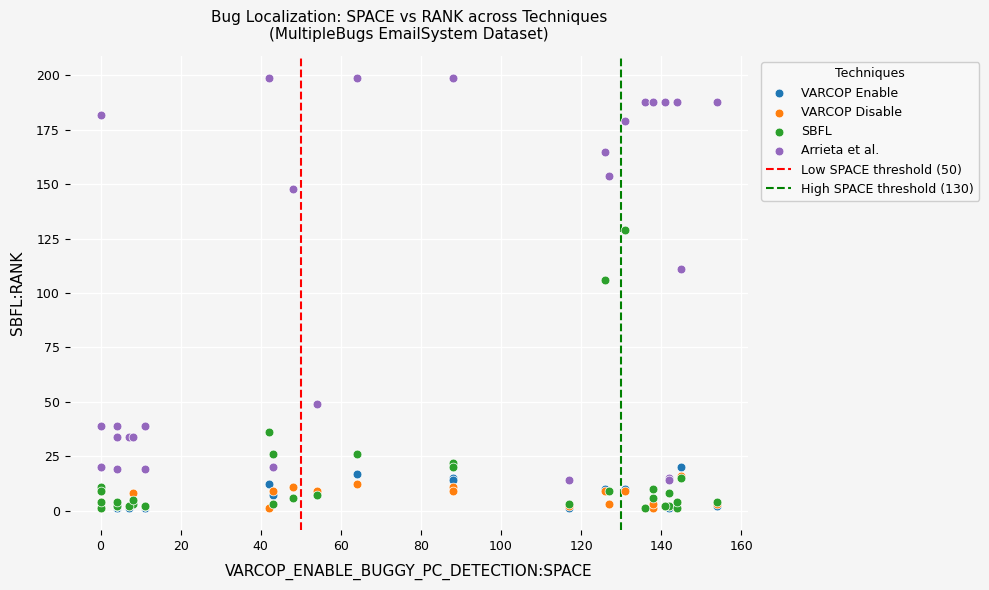

Across all series, what Y value is closest to 100?

106